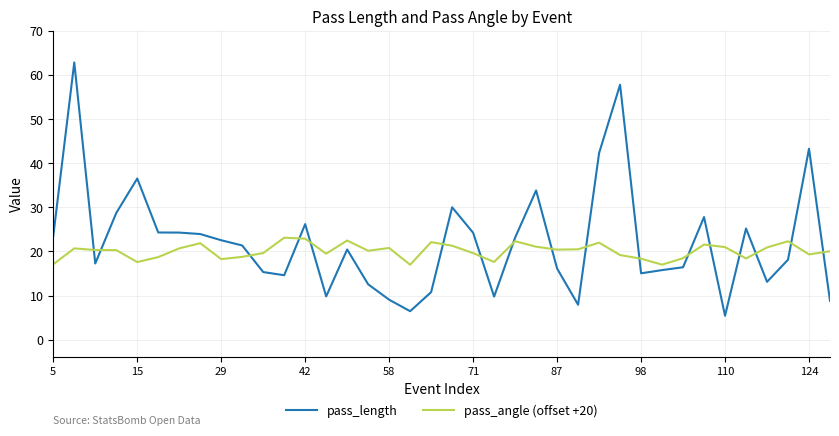

True or false: pass_angle (offset +20) and pass_length intersect in this chart.

True